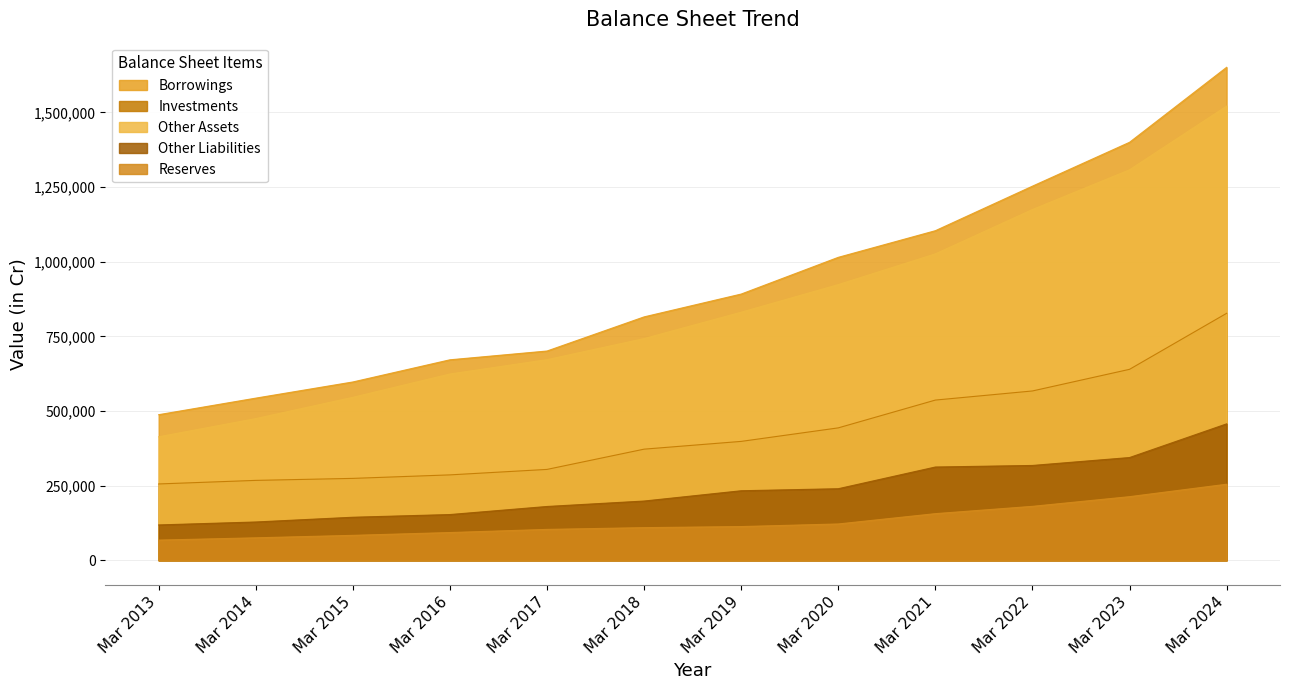

What is the value of the Reserves point at the 12th from the left?

254739